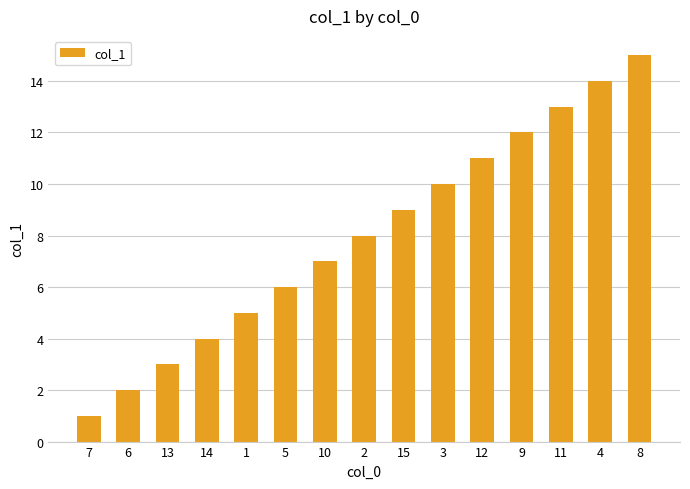

What is the average value?

8